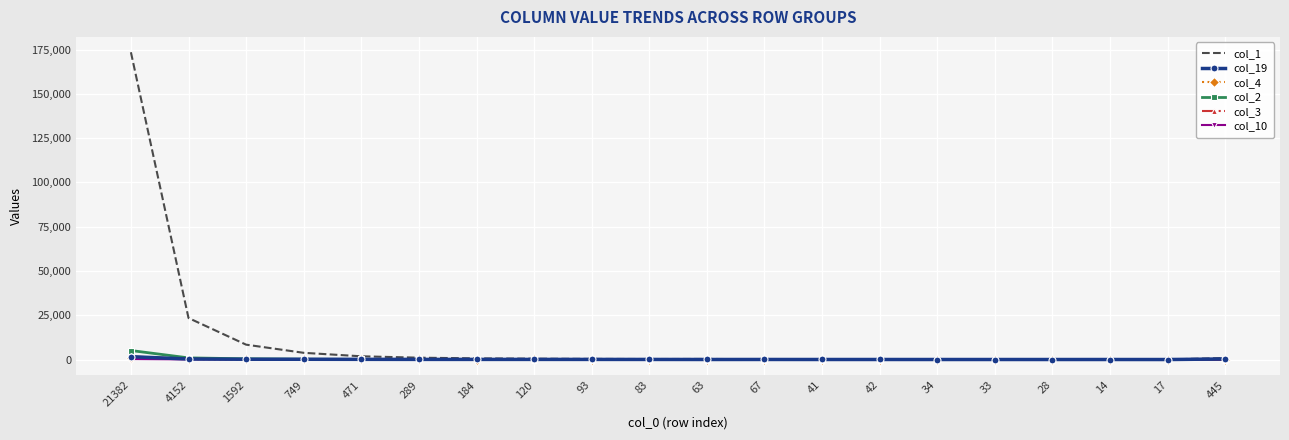

What is the greatest value displayed?

173539